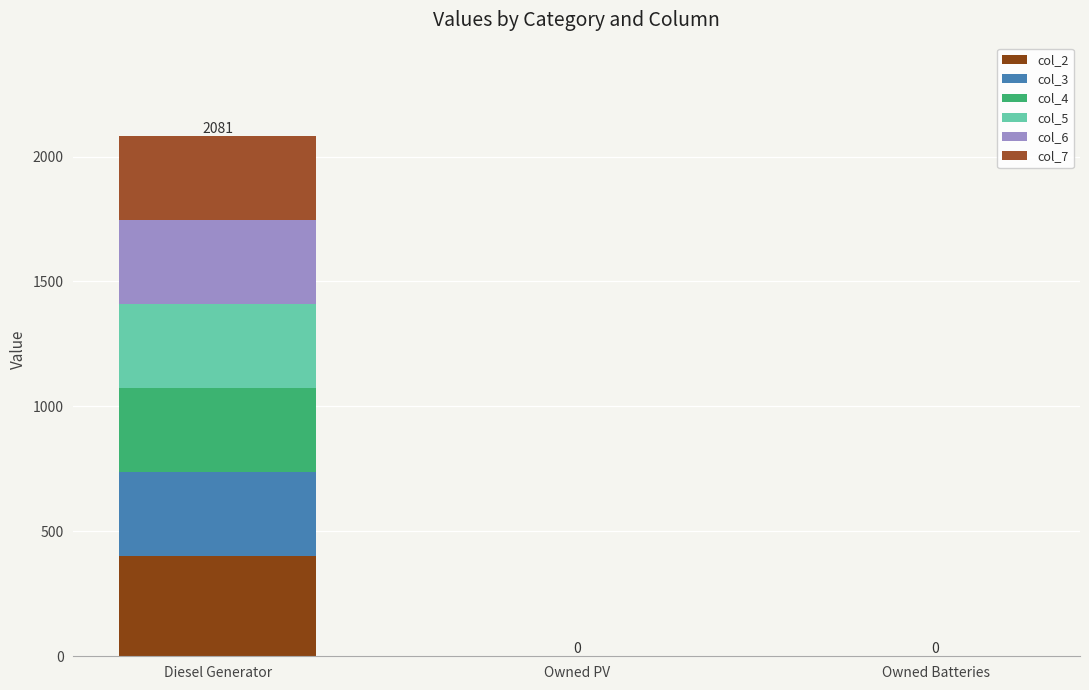

Are the bars grouped side by side (vs. stacked)?

No